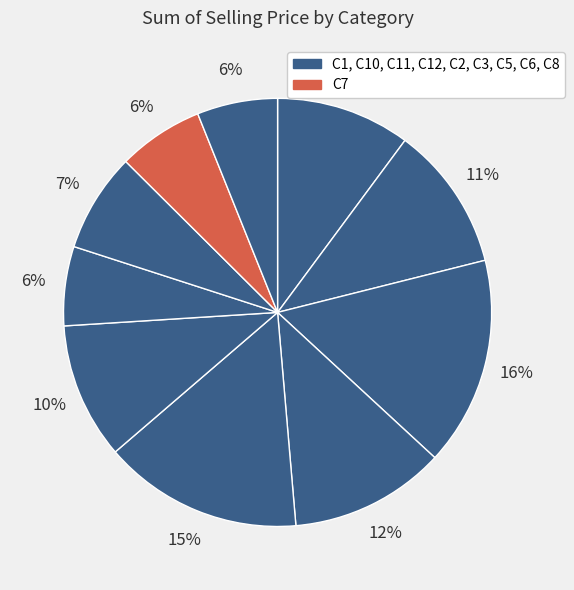

Count the number of slices in the pie.

10